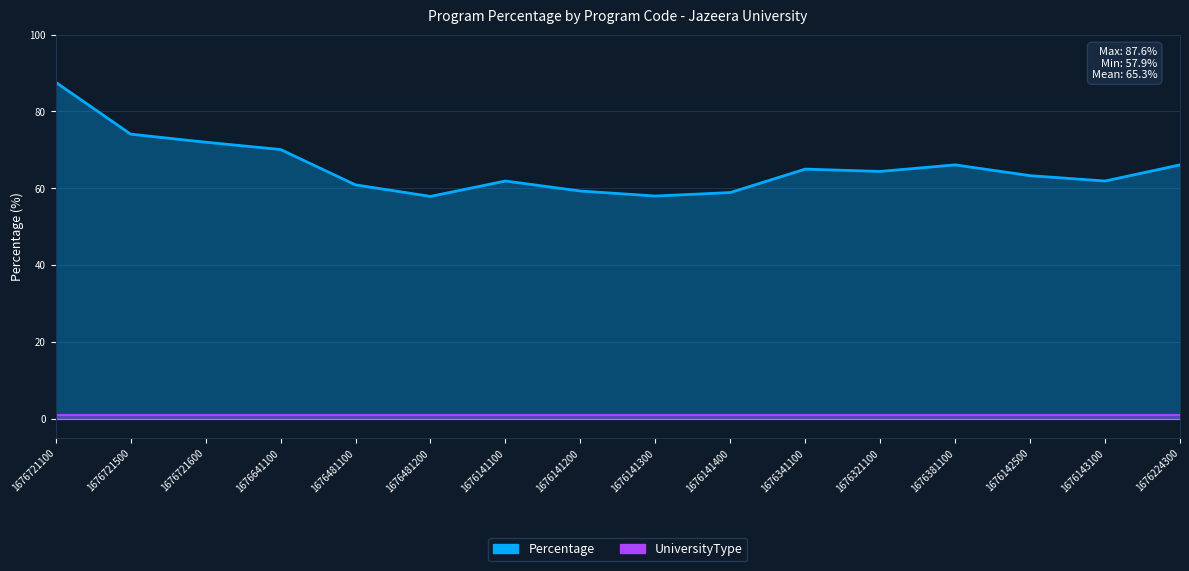

True or false: the data has more than 0 interior local peaks.

True